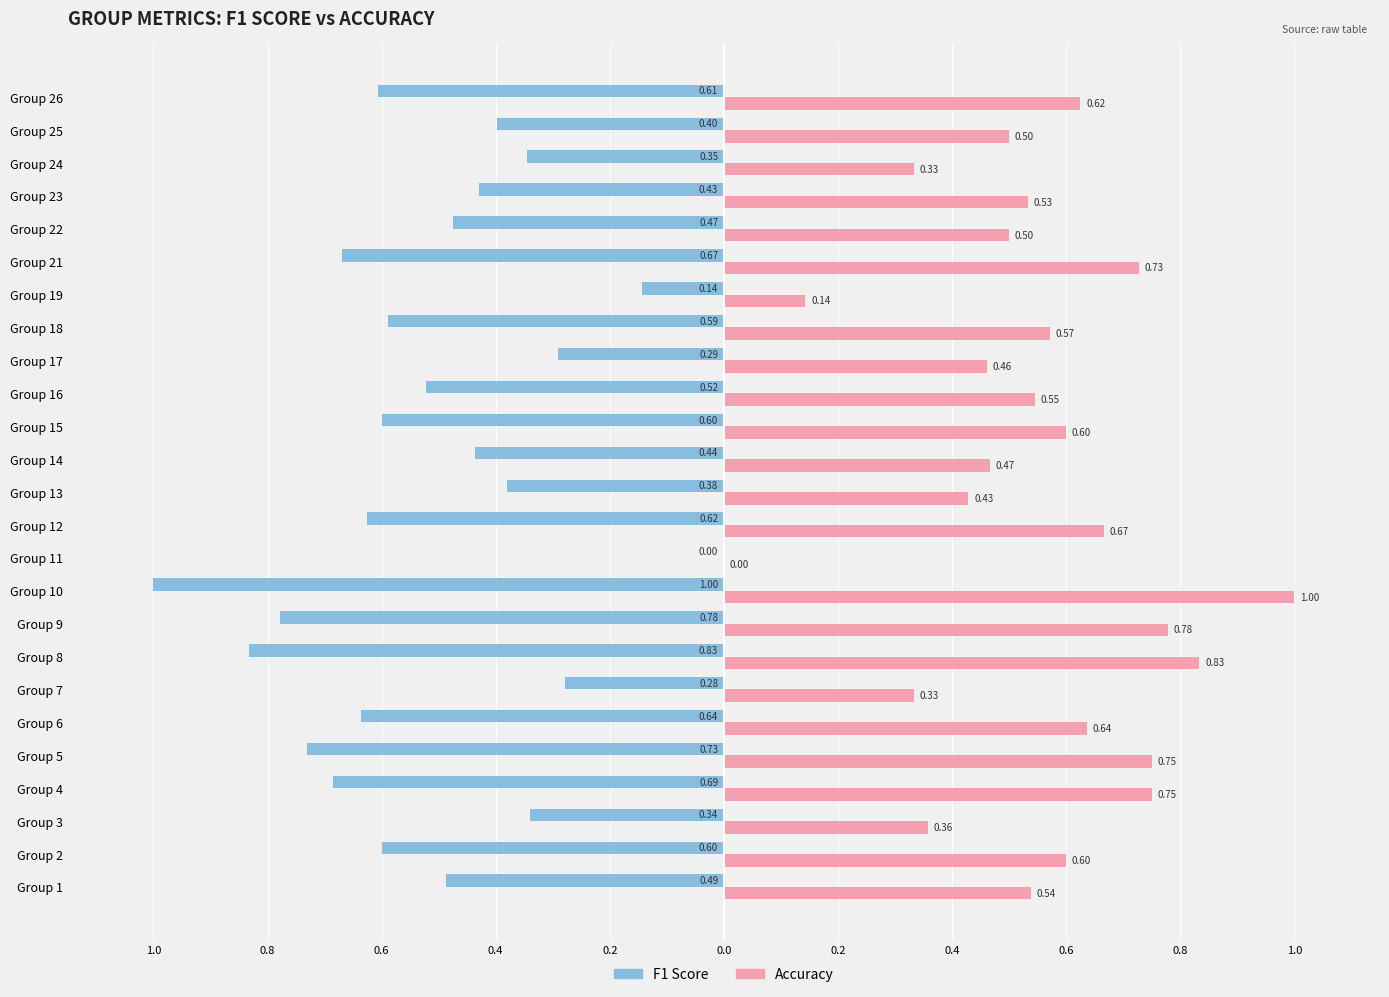

True or false: accuracy has a value of 0.3 at Group 25.

False